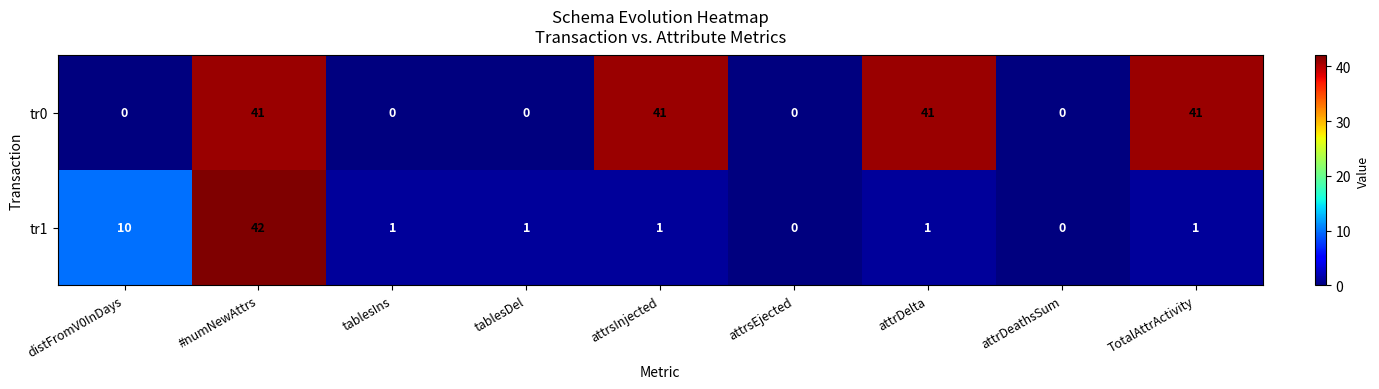

The tr1 series shows 1 at tablesIns. True or false?

True